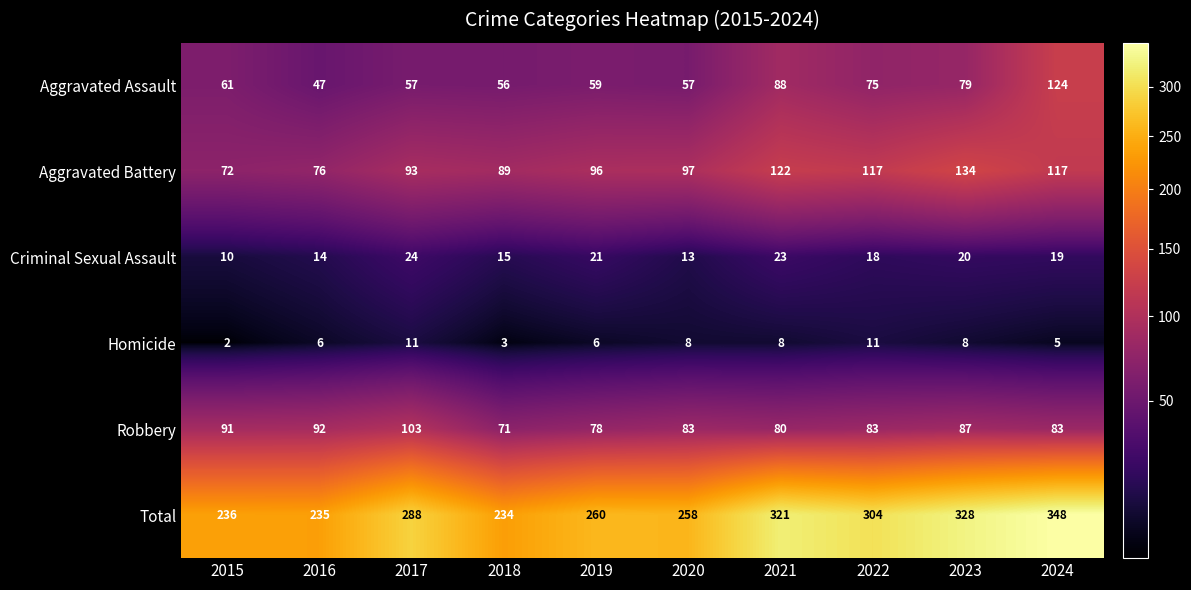

What is the difference between the highest and lowest values at 2017?

277